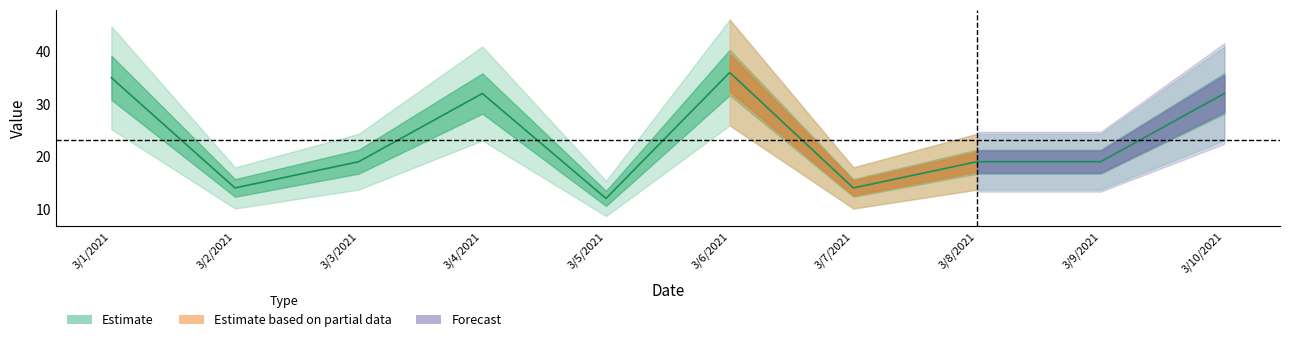

What is the ratio of the value at 3/1/2021 to the value at 3/9/2021?

1.8